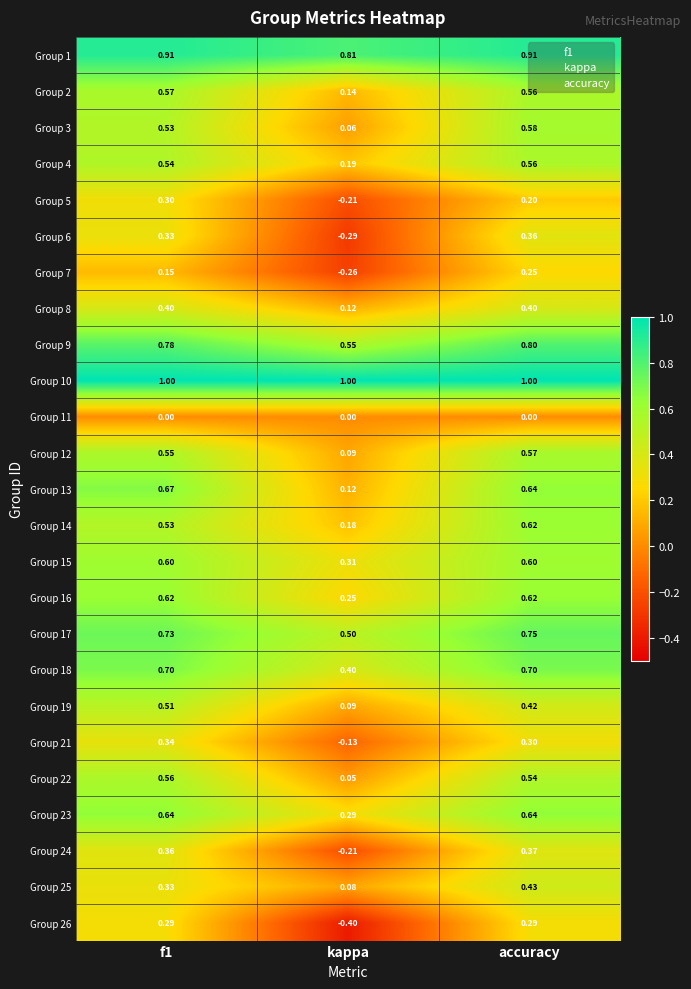

At which category does the chart reach its minimum across all series?

kappa